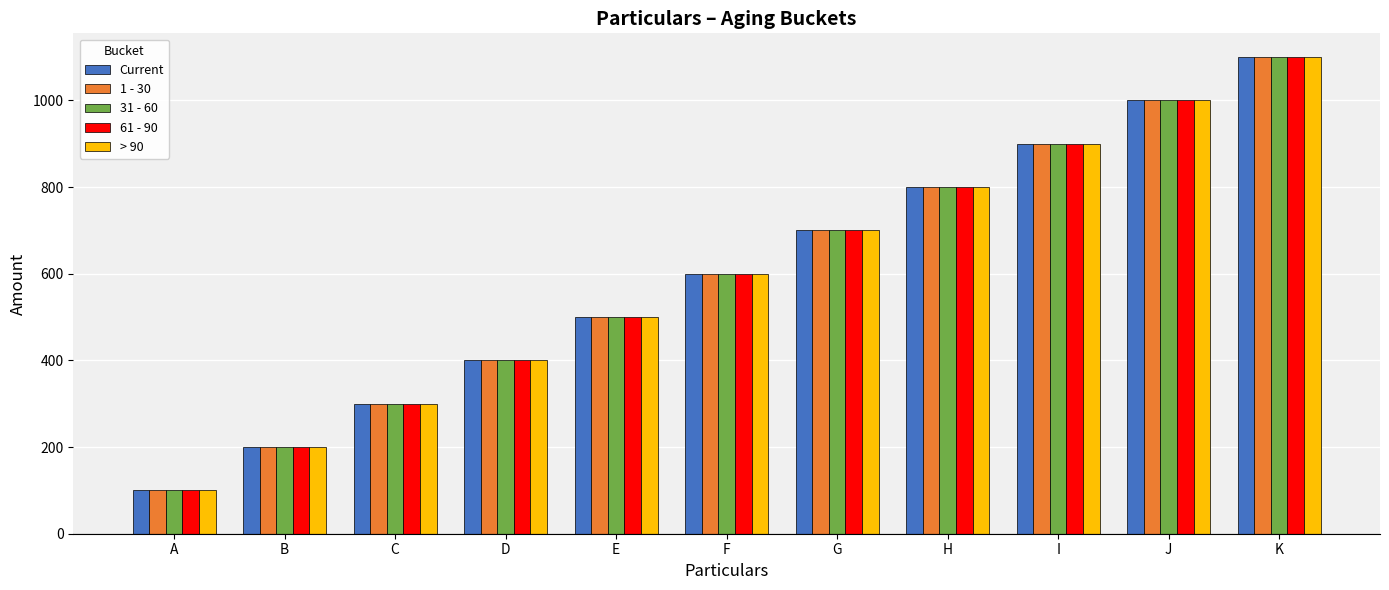

What is the total value across all series at D?

2000